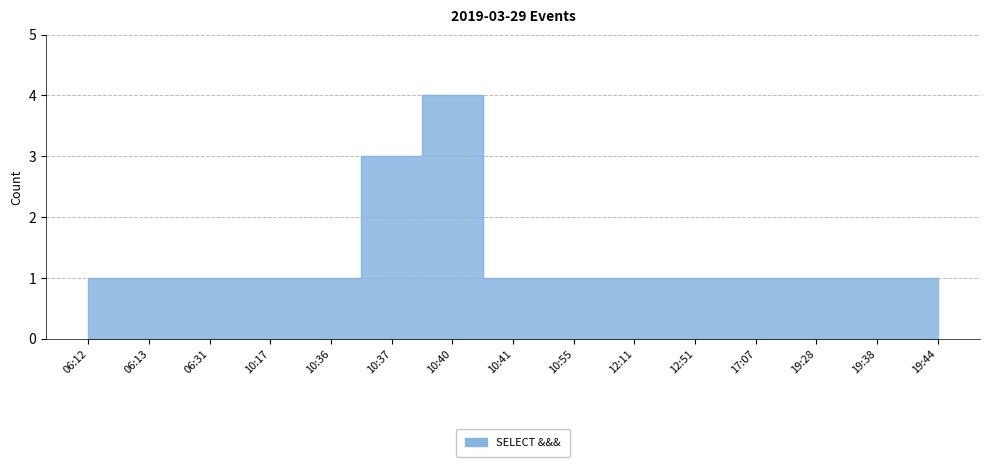

What is the maximum value shown in the chart?

4